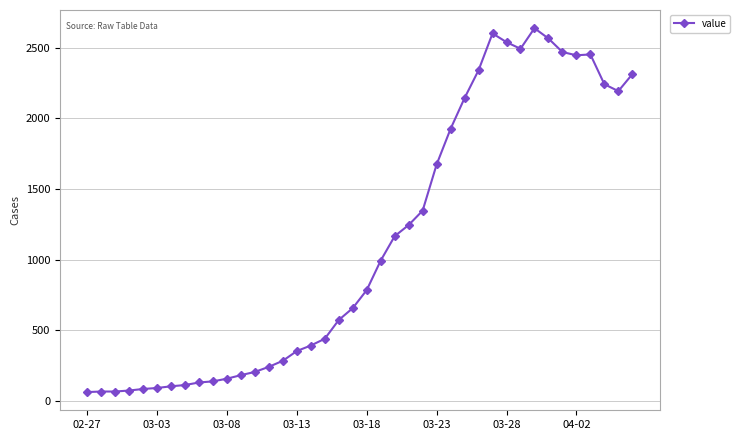

True or false: there are more than 1 points higher than both neighbors.

True